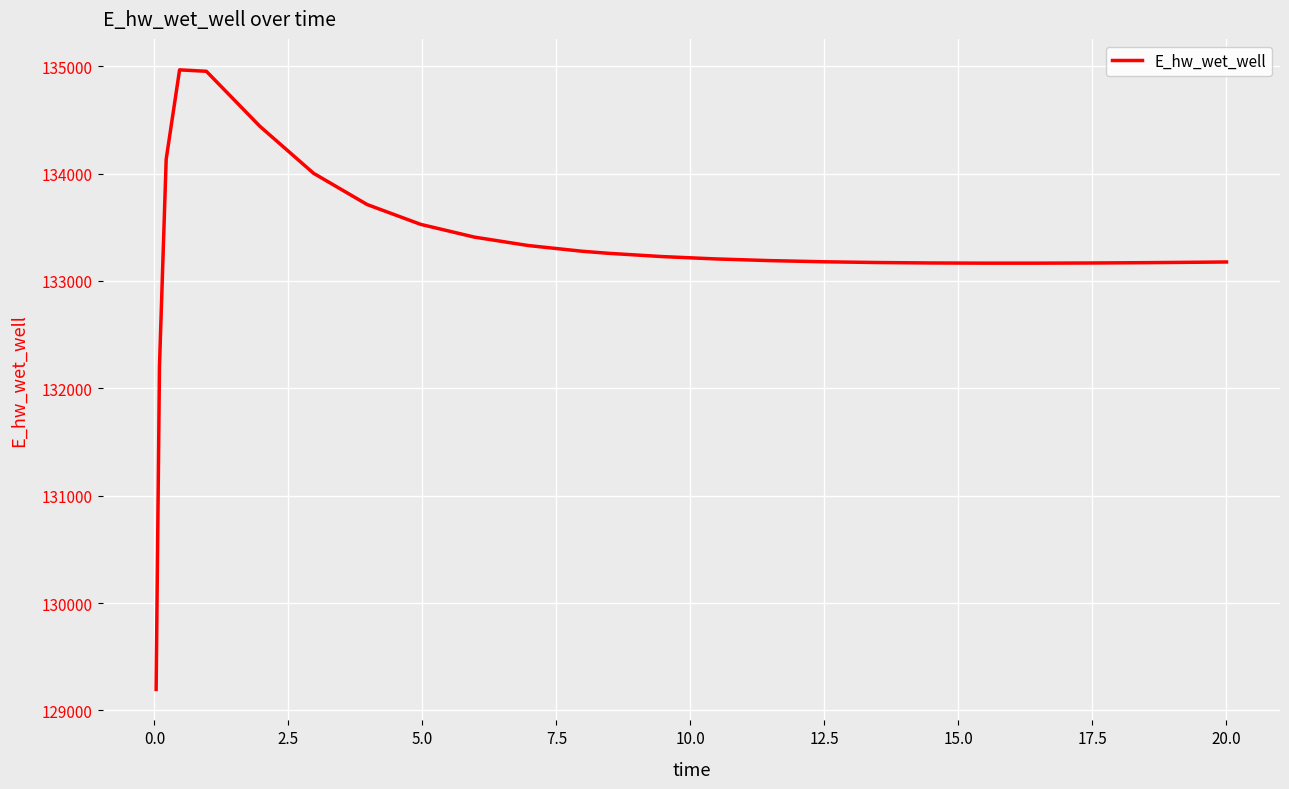

What is the minimum value shown in the chart?

129196.0